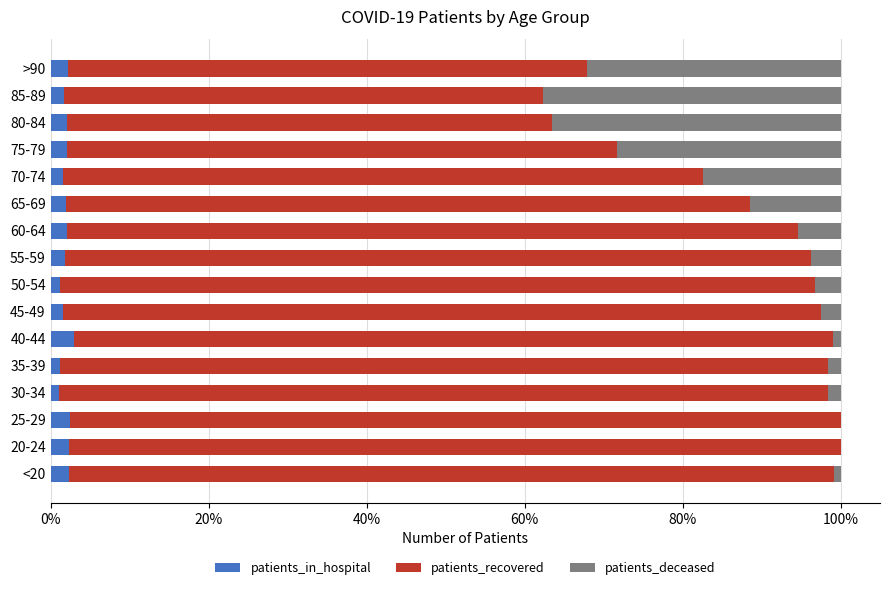

True or false: patients_in_hospital has a value of 2.1 at 60-64.

True